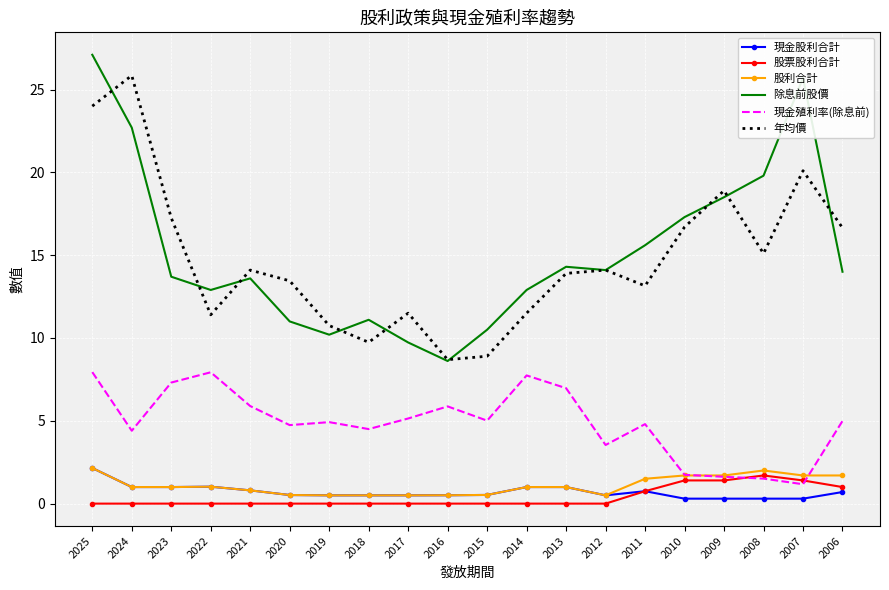

True or false: 除息前股價 and 股票股利合計 intersect in this chart.

False